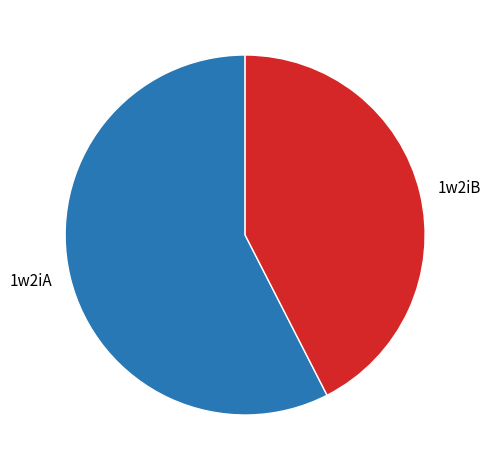

Is there a majority slice in this chart?

Yes